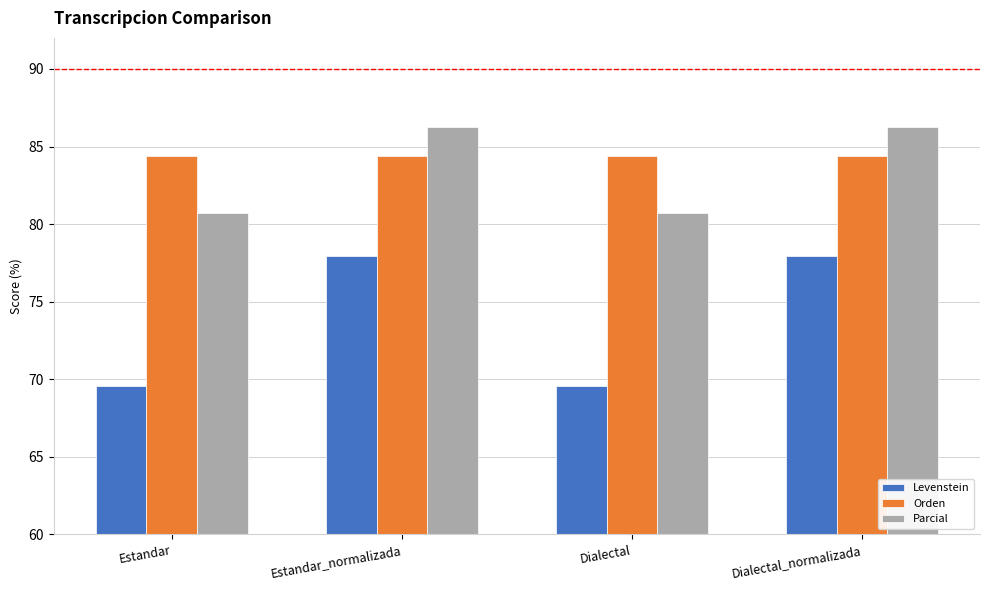

What is the total value across all series at Estandar?

234.7